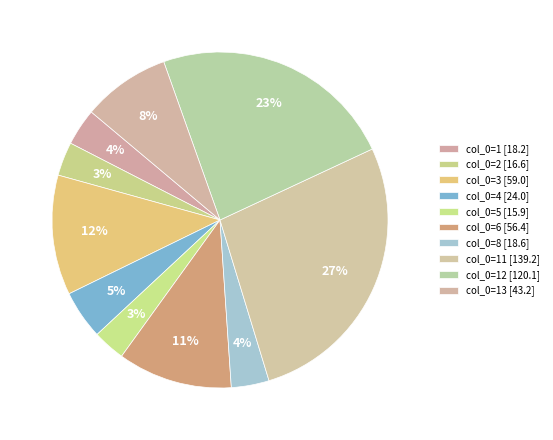

Count the number of slices in the pie.

10